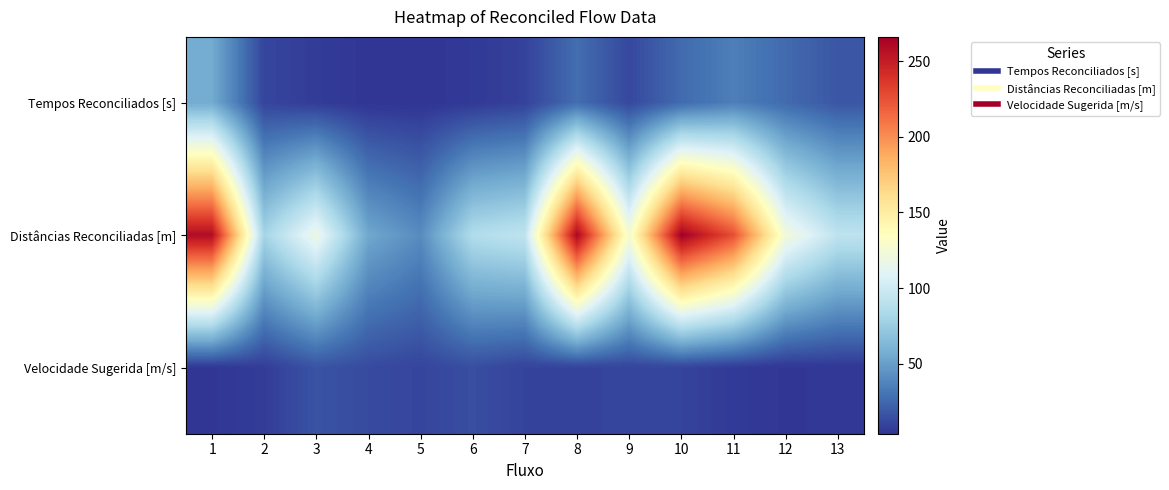

At which category does the chart reach its minimum across all series?

5